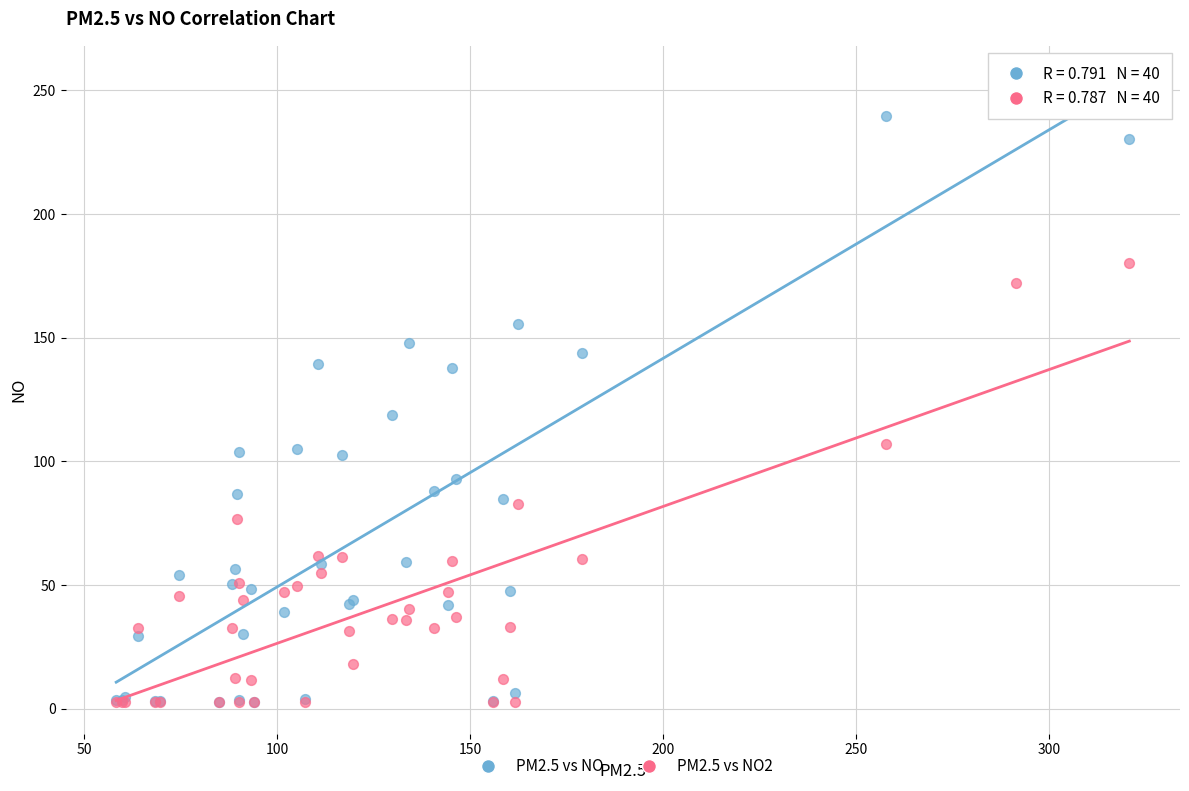

What are all the series names shown in the legend?

PM2.5 vs NO, PM2.5 vs NO2